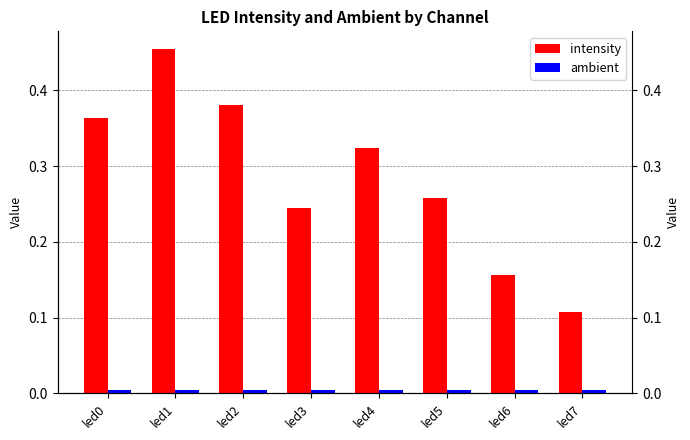

Reading left to right, transcribe all the data shown in this chart.

intensity: 0.4	0.5	0.4	0.2	0.3	0.3	0.2	0.1
ambient: 0.0	0.0	0.0	0.0	0.0	0.0	0.0	0.0